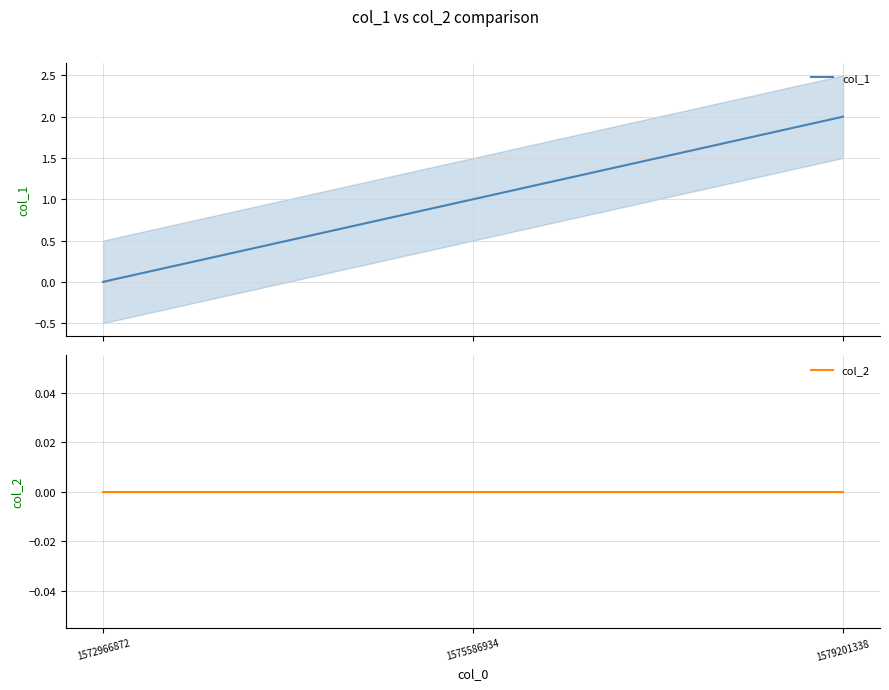

Which category has the highest value across all series?

1579201338